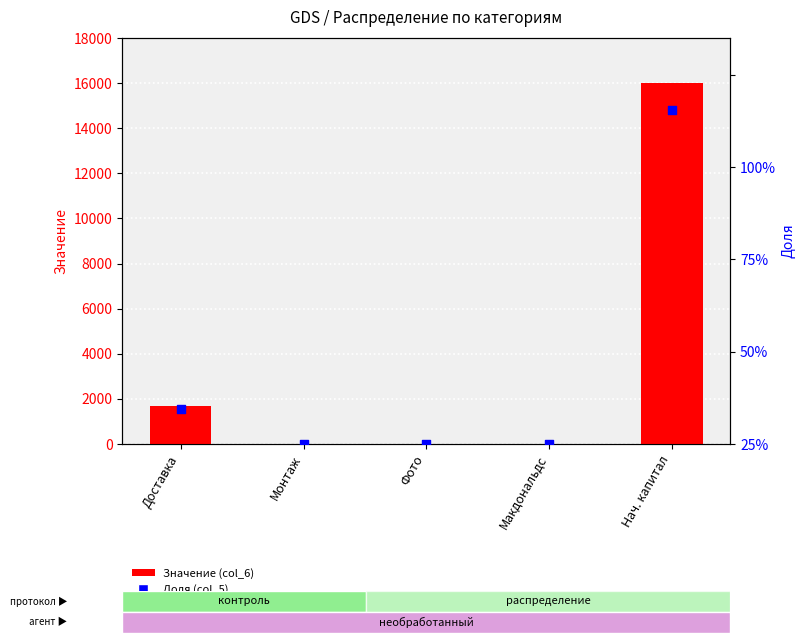

Is the value of Доля (col_5) at Фото greater than the value of Значение (col_6) at Нач. капитал?

No